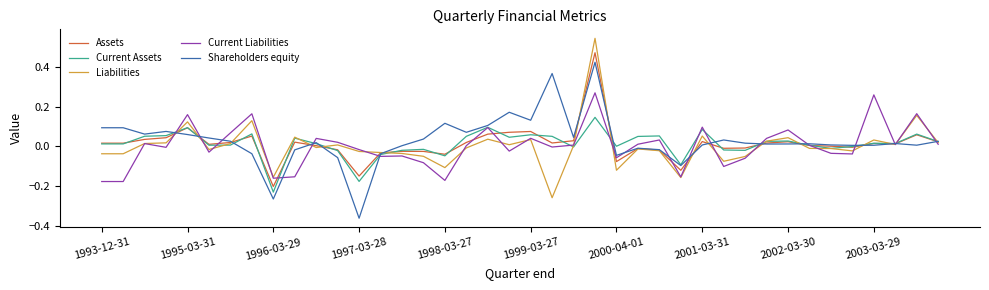

Rank the series by their maximum value, from lowest to highest.

Current Assets, Current Liabilities, Shareholders equity, Assets, Liabilities